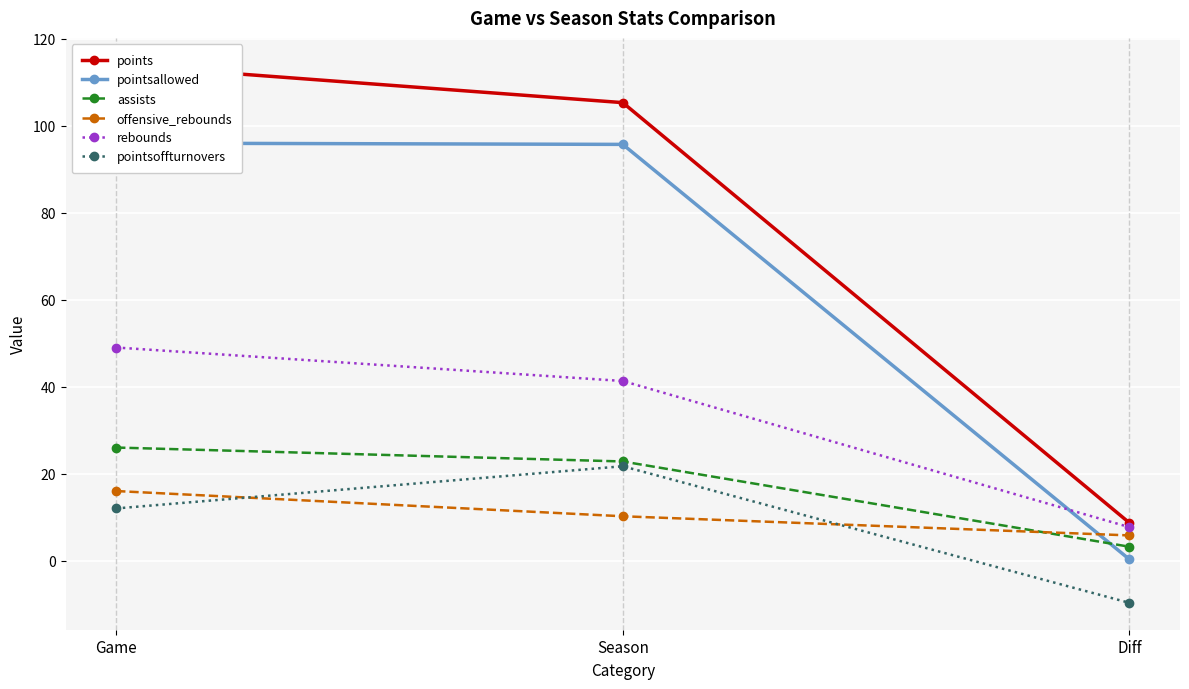

How many data points in points are less than 105?

1